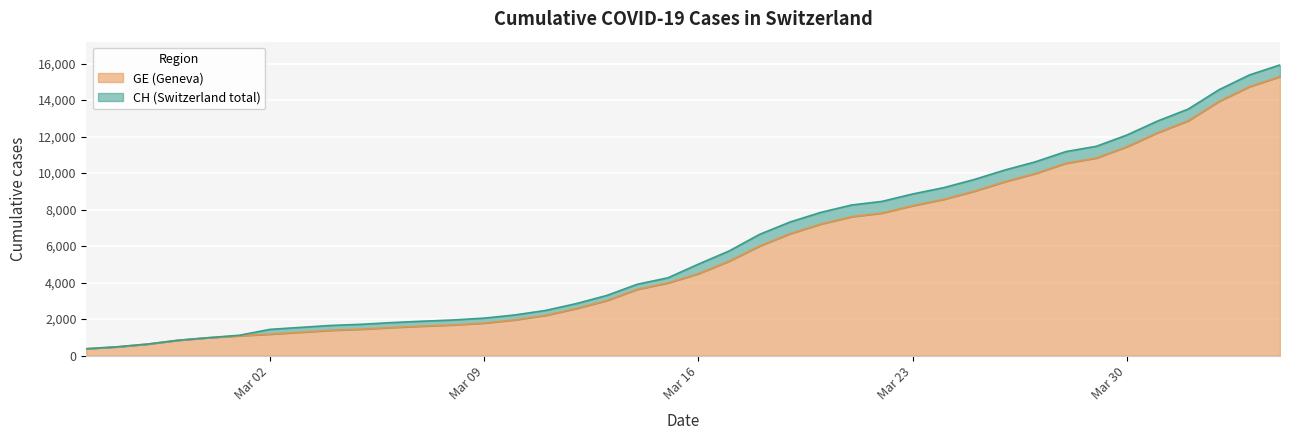

What is the sum of all GE values?

225656